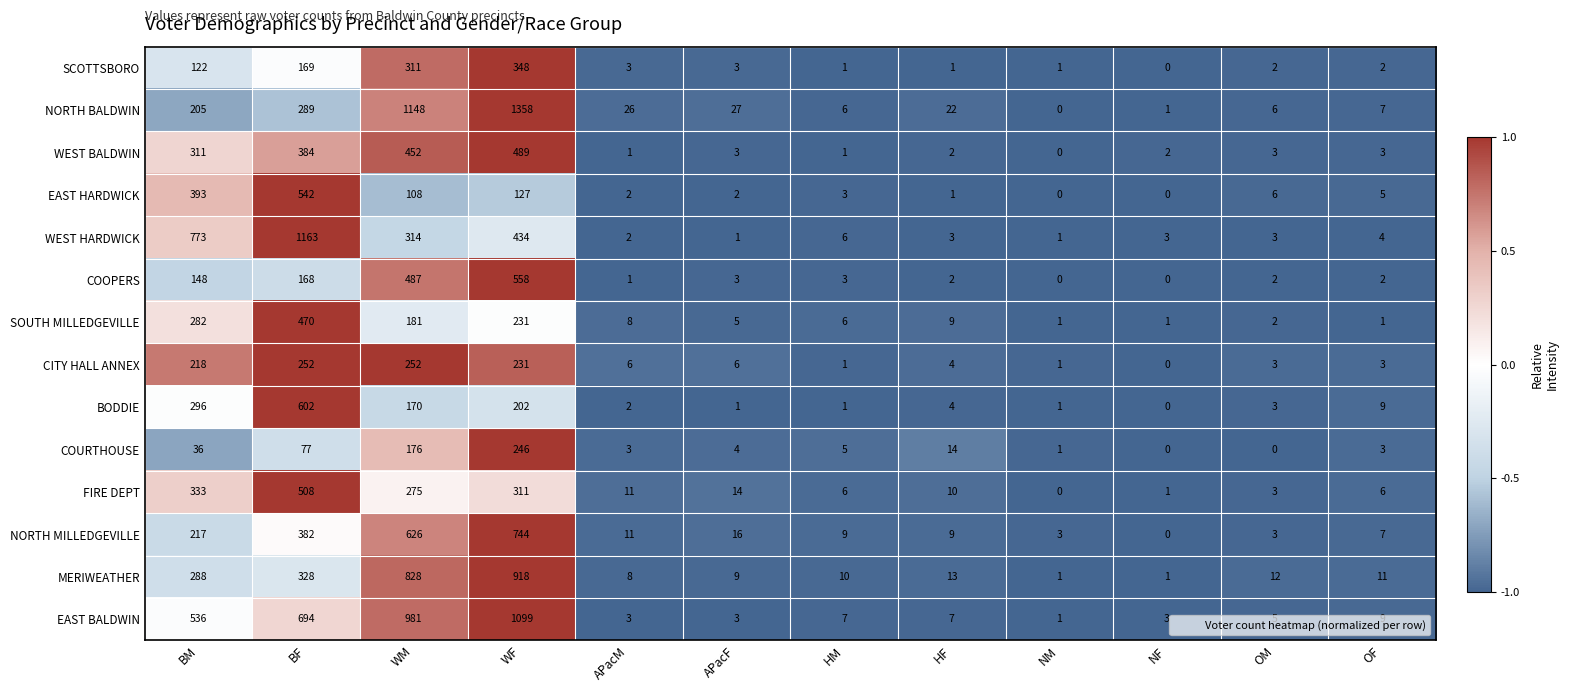

What is the greatest value displayed?

1358